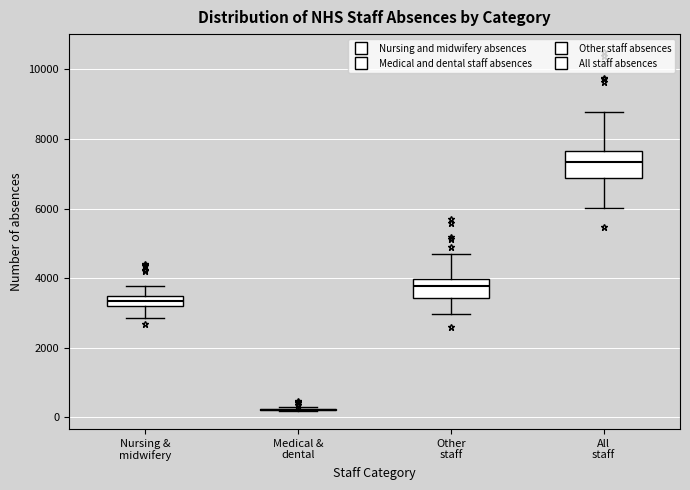

Which box is the tallest, from its lower edge to its upper edge?

All staff